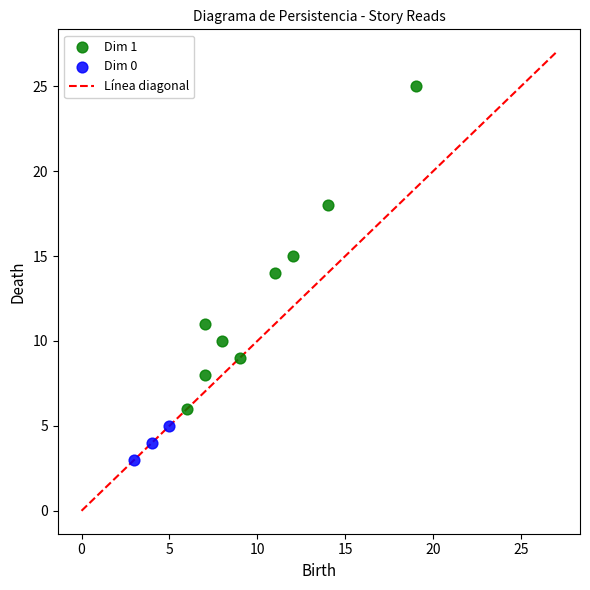

Which series has the widest spread of Y values?

Dim 1